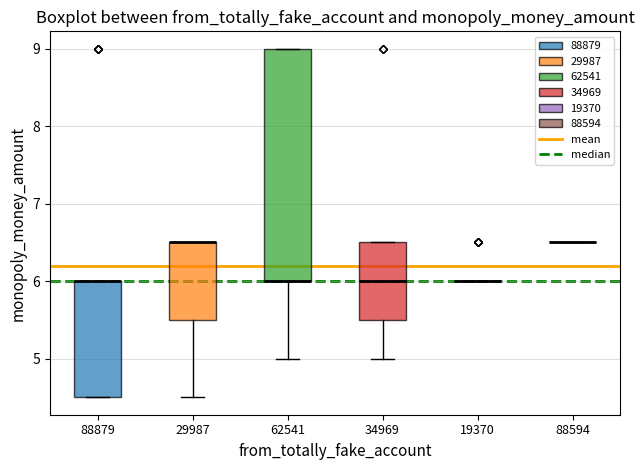

Which box is the tallest, from its lower edge to its upper edge?

62541